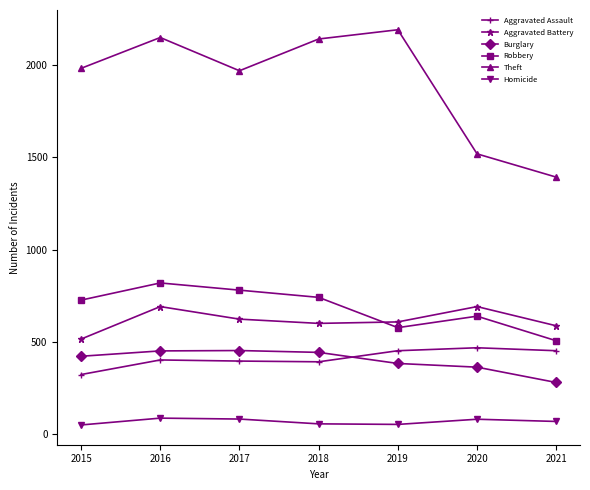

True or false: Theft and Aggravated Battery cross at least once.

False